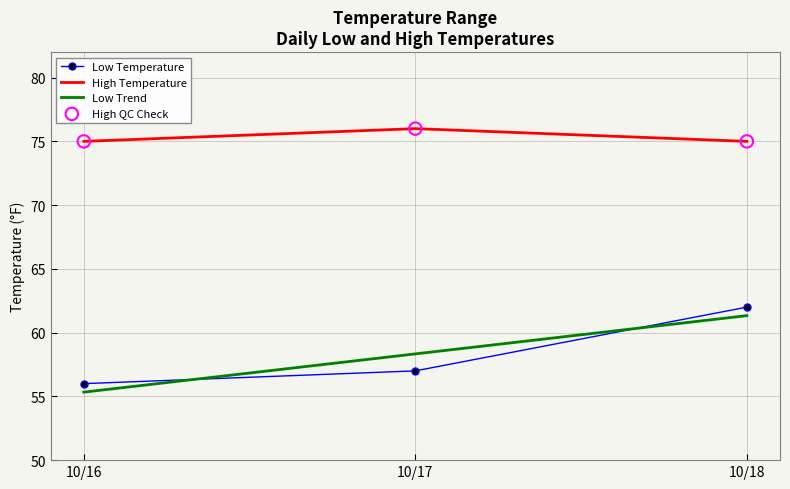

What is the difference between the highest and lowest values at 10/16?

19.7